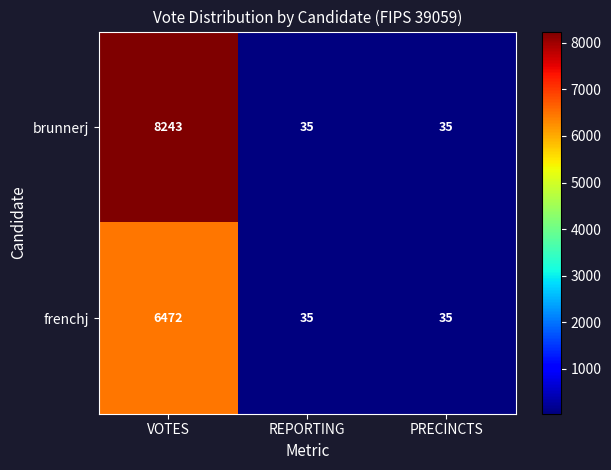

What is the minimum value shown in the chart?

35